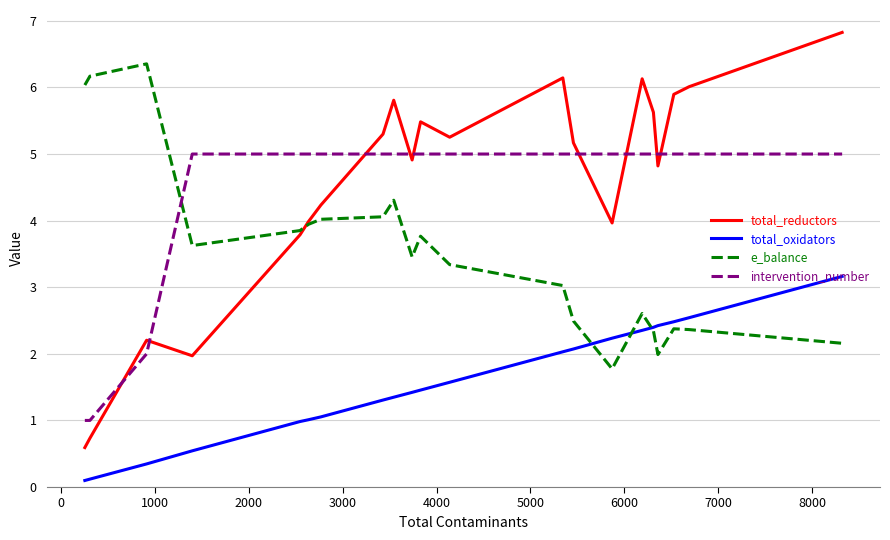

True or false: intervention_number and e_balance cross at least once.

True